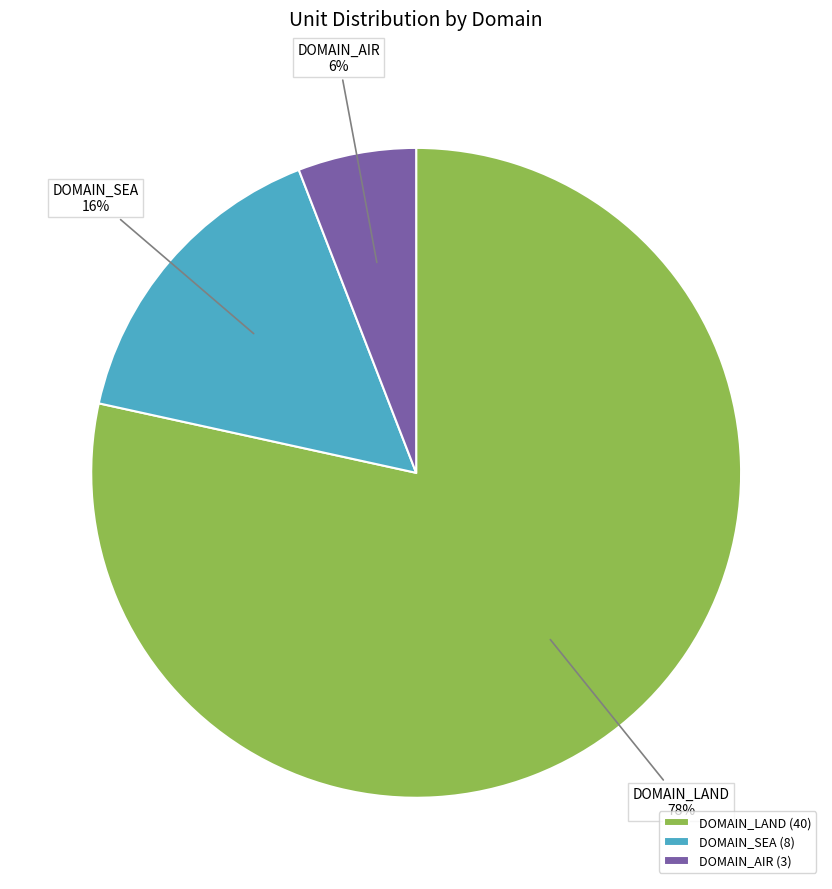

To the nearest percent, what is the difference between the DOMAIN_AIR and DOMAIN_SEA slice percentages?

10%